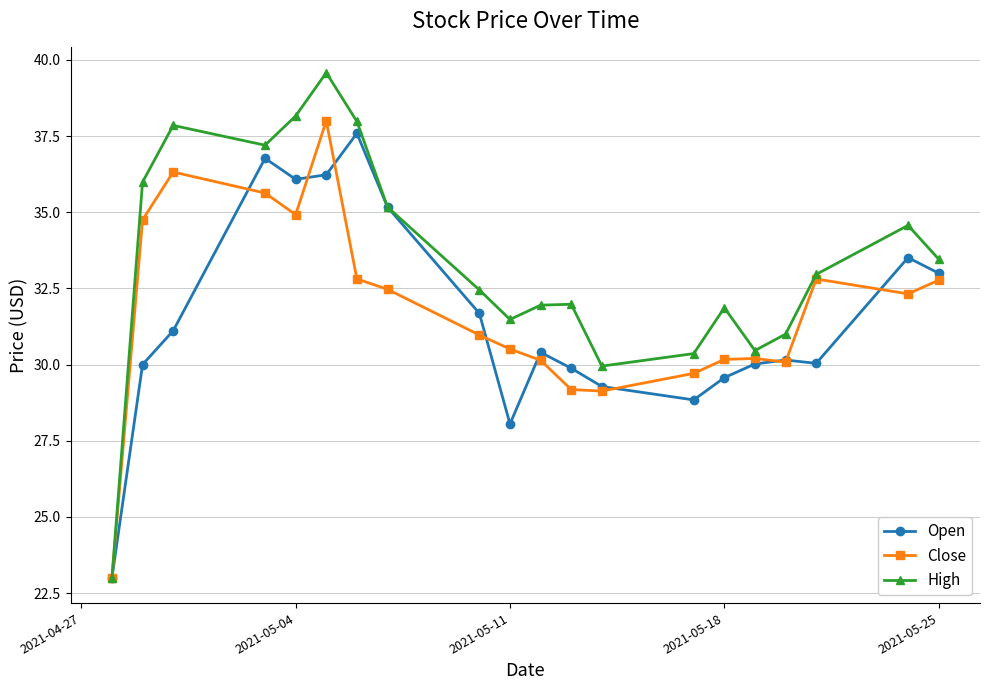

What is the average value of the High series?

33.4